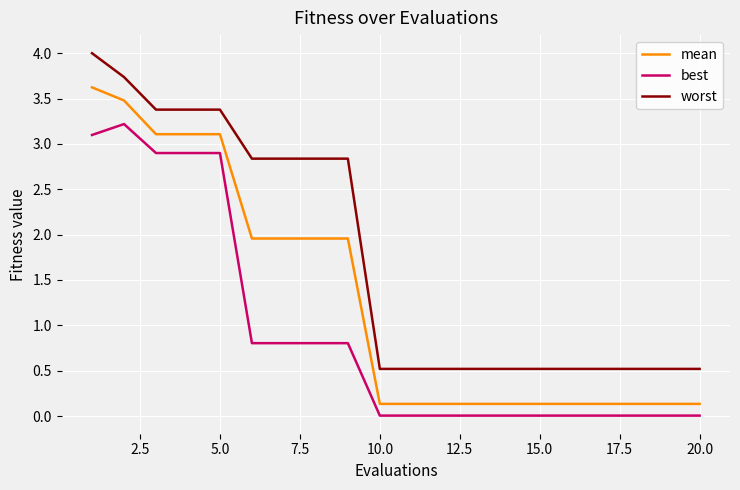

Rank the series by their maximum value, from highest to lowest.

worst, mean, best